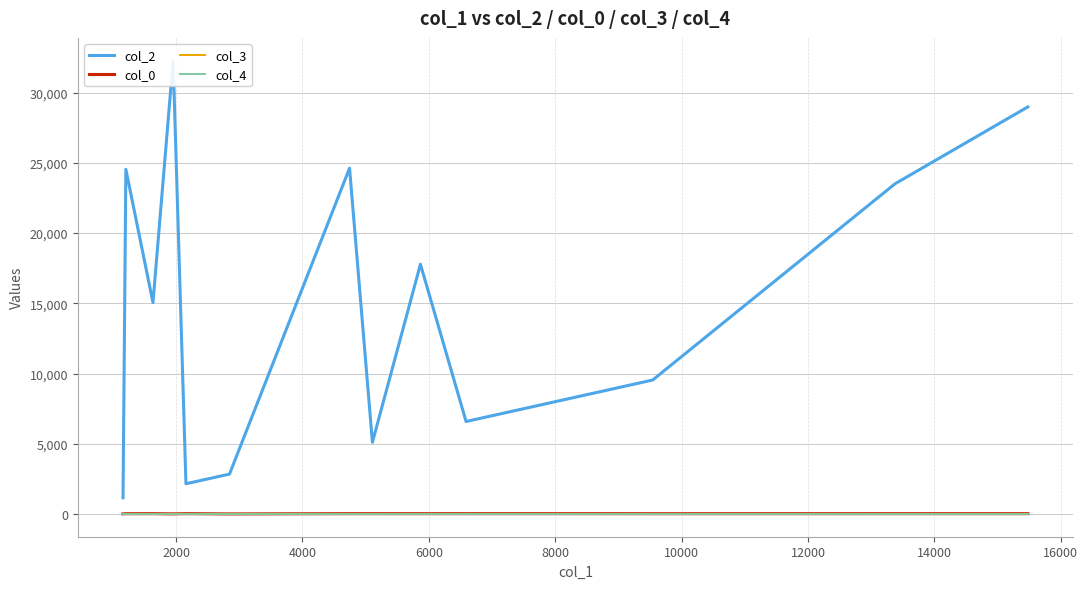

Reading left to right, list all the values displayed in this chart.

col_2: 1160	24540	15057	32287	2156	2845	24626	5107	17787	6589	8642	9542	23512	28988
col_0: 11	23	26	12	26	8	26	26	25	26	26	24	26	26
col_3: 0	0	0	0	0	10	0	0	0	7	0	0	0	0
col_4: 1	0	0	0	0	0	0	0	0	0	0	0	0	0